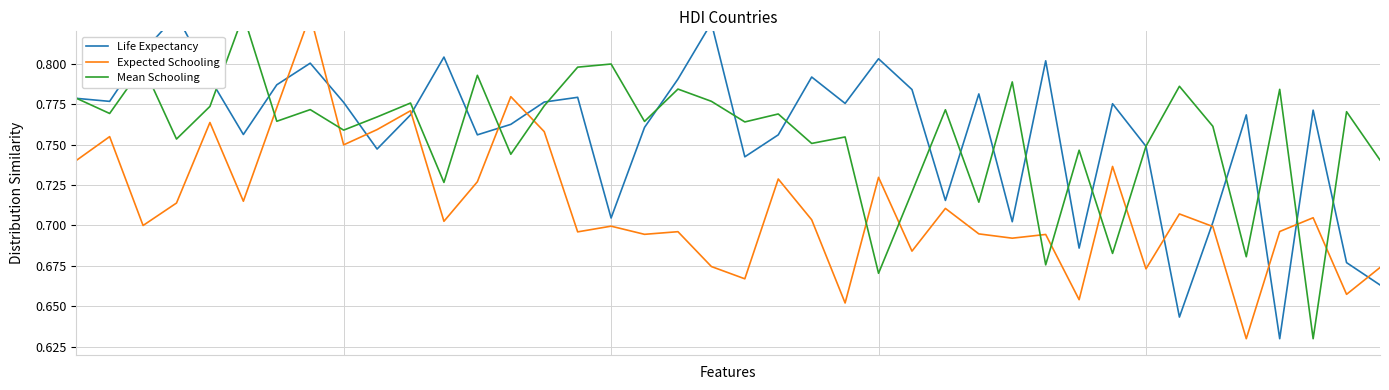

Rank the series by their maximum value, from lowest to highest.

Life Expectancy, Expected Schooling, Mean Schooling